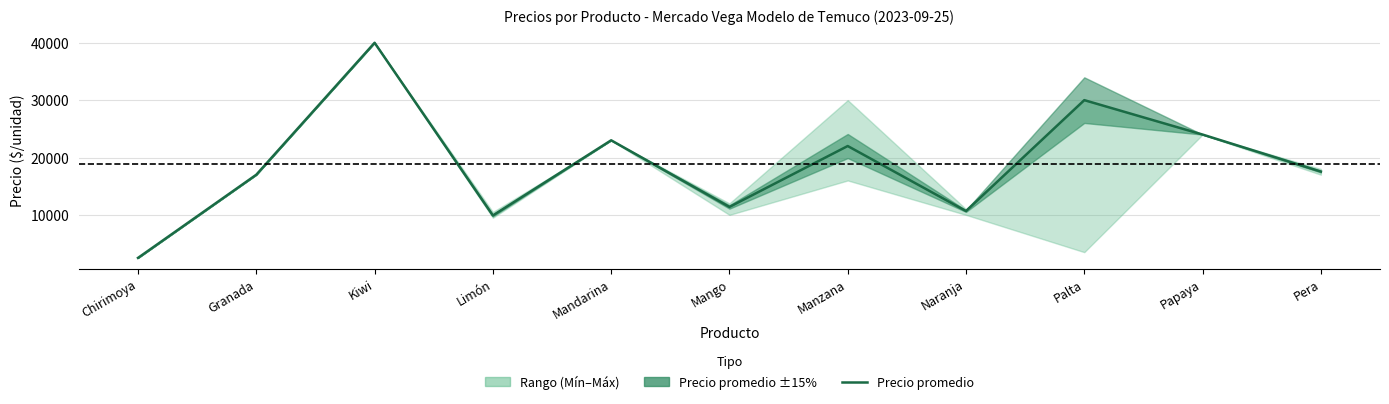

True or false: the data has more than 1 interior local peaks.

True